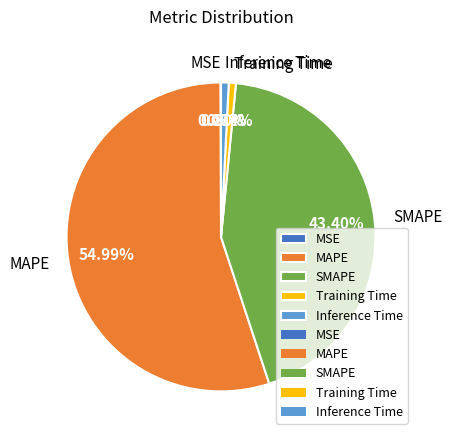

Between MAPE and SMAPE, which is larger?

MAPE